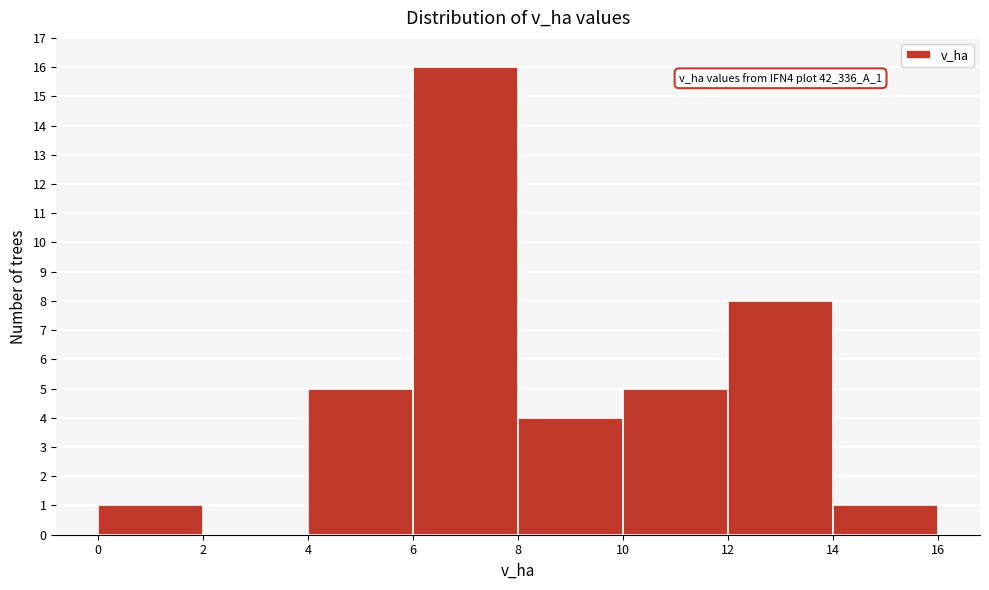

Which range on the x-axis has the tallest bar?

6 to 8